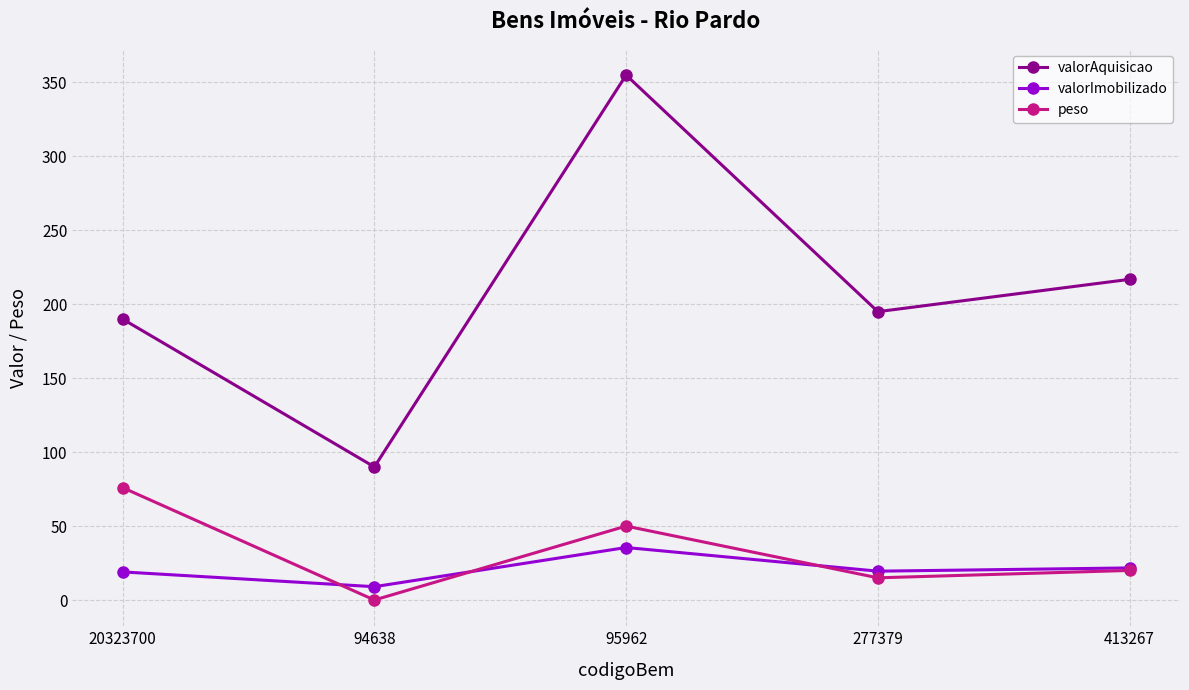

At which category is the sum across all series the highest?

95962